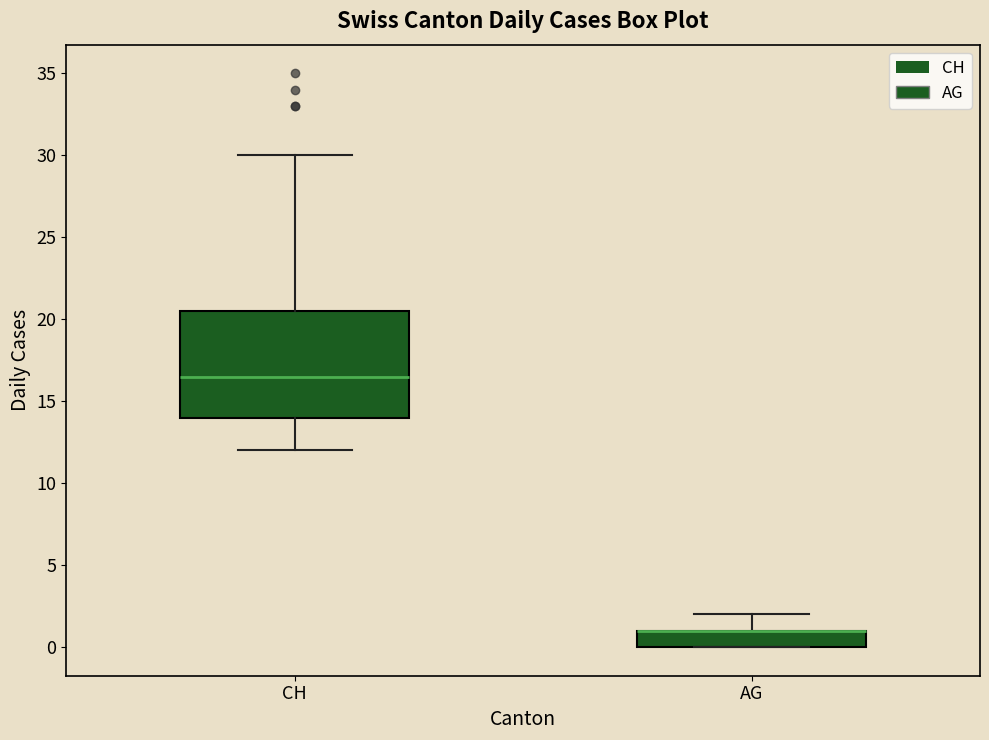

Comparing the boxes themselves (not the whiskers), which one is the tallest?

CH